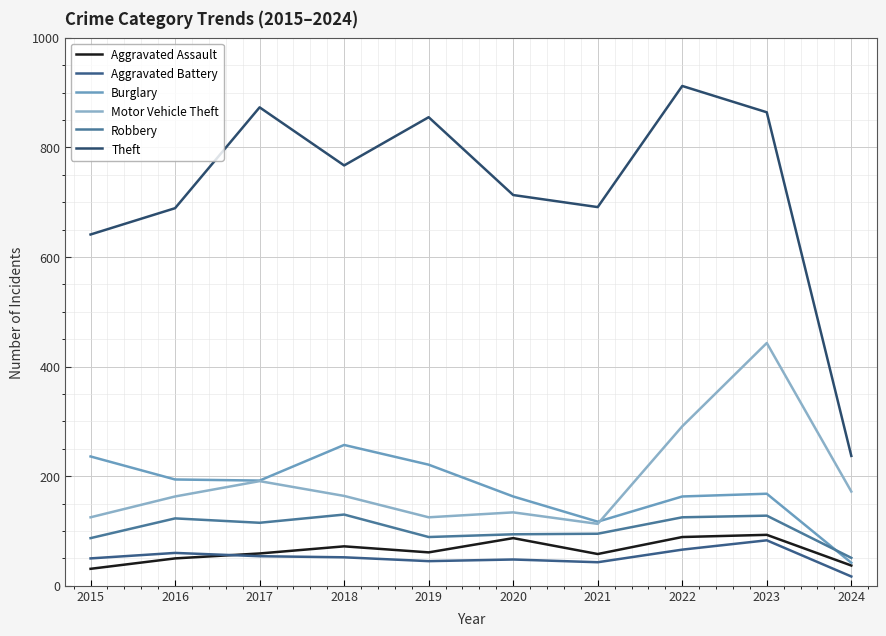

True or false: Theft and Burglary intersect in this chart.

False